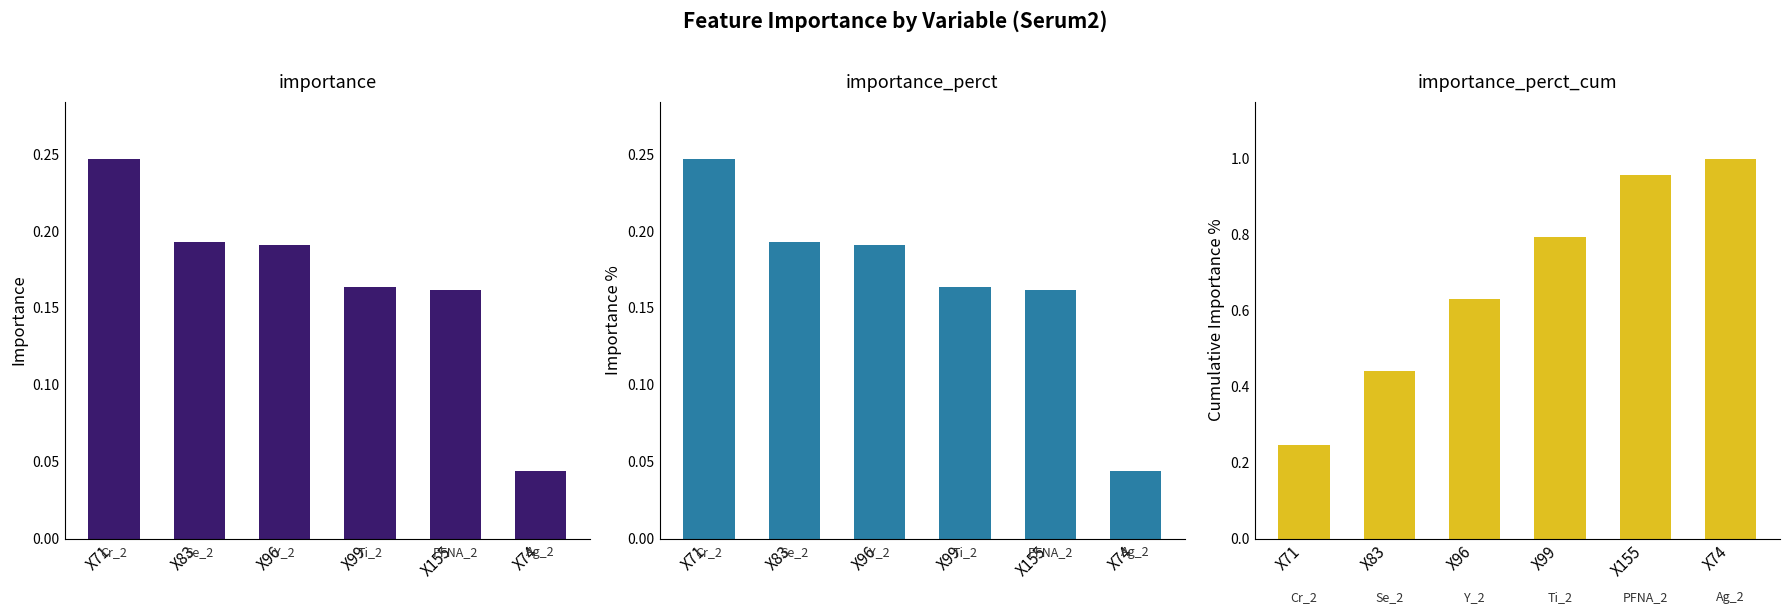

At which category does the chart reach its minimum across all series?

X74